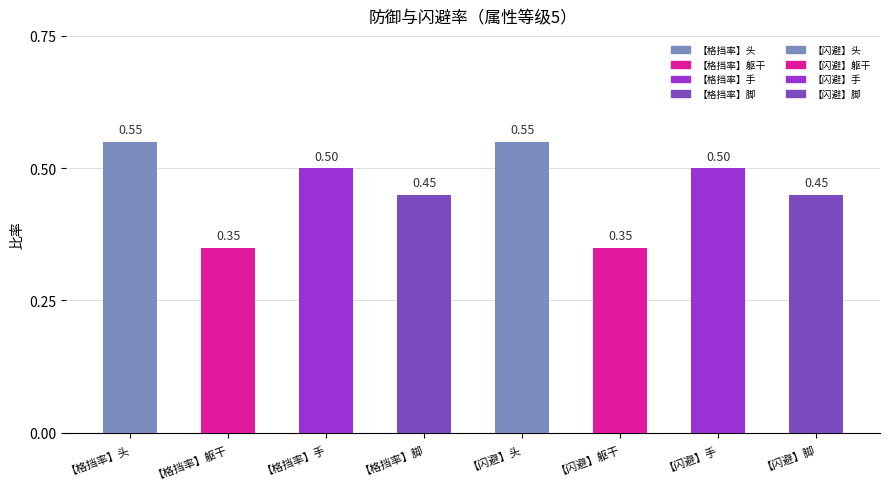

What is the value of the 1st bar from the left?

0.6